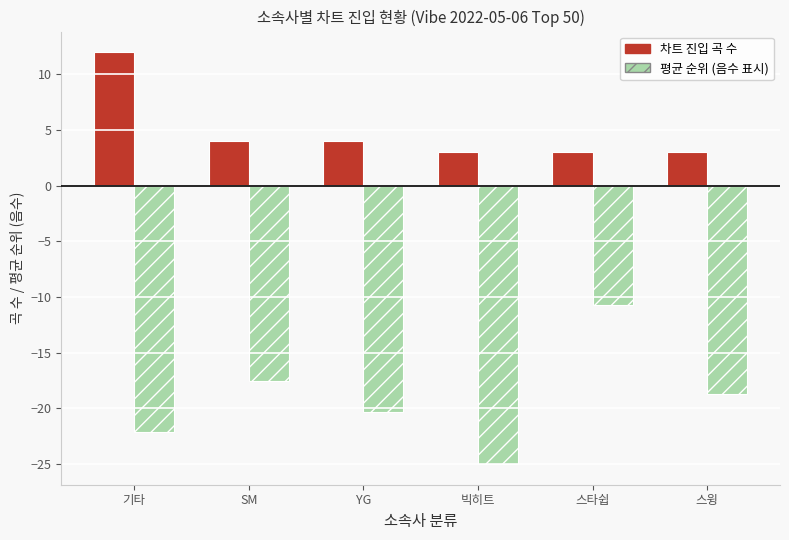

What is the minimum value shown in the chart?

-25.0